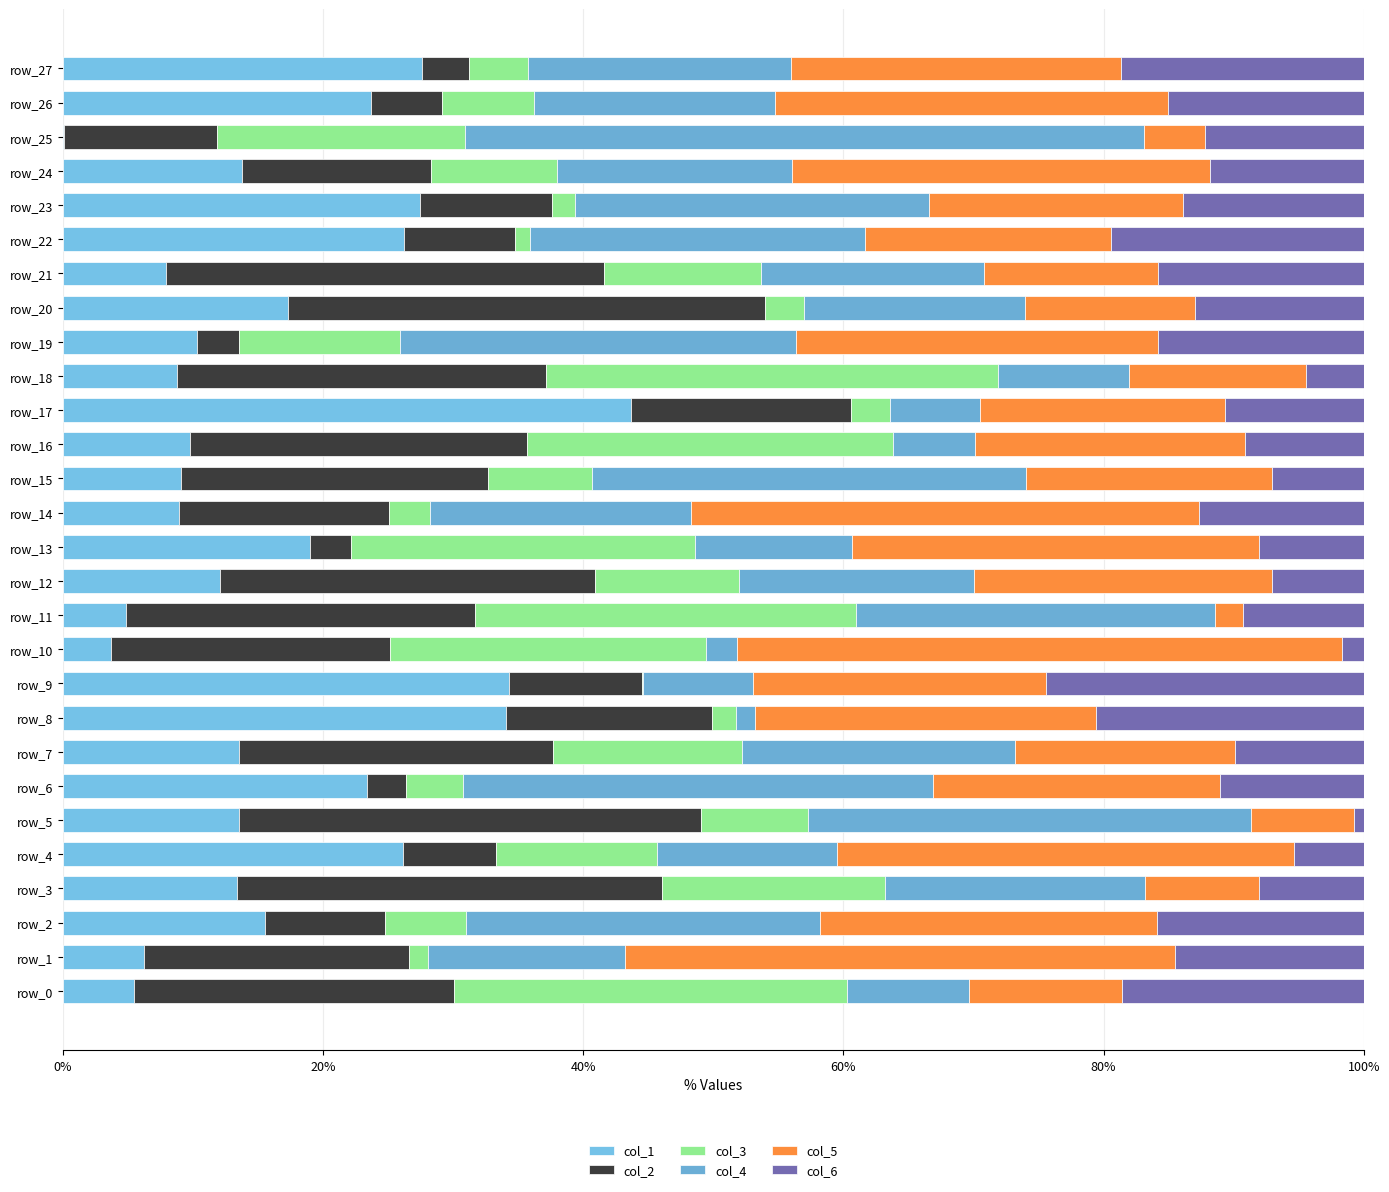

Count the number of categories in the chart.

28